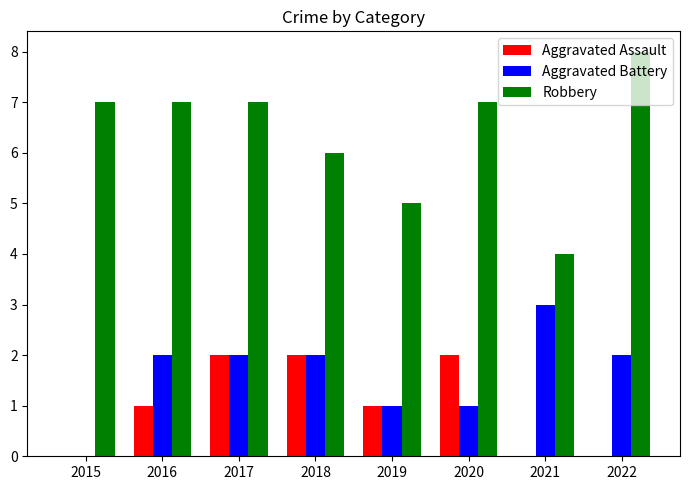

What is the approximate value of Aggravated Assault at 2019?

1